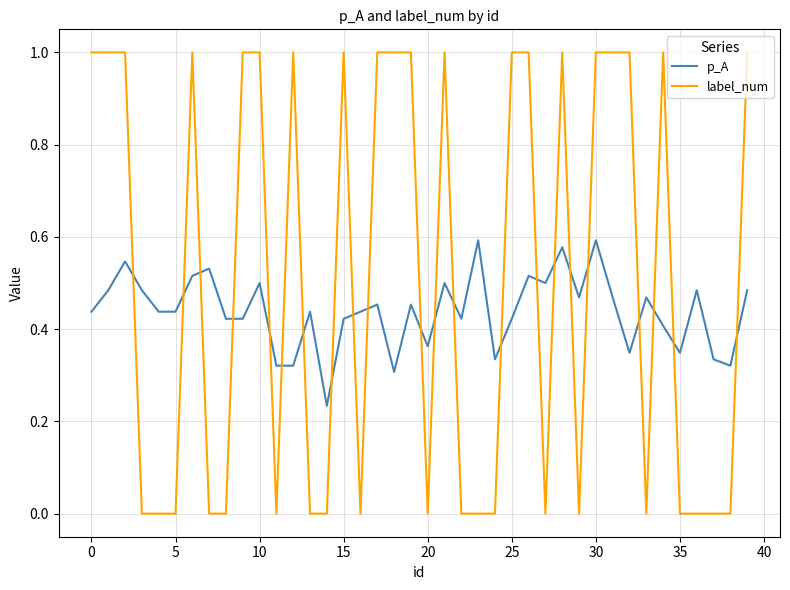

How many lines are shown in the chart?

2